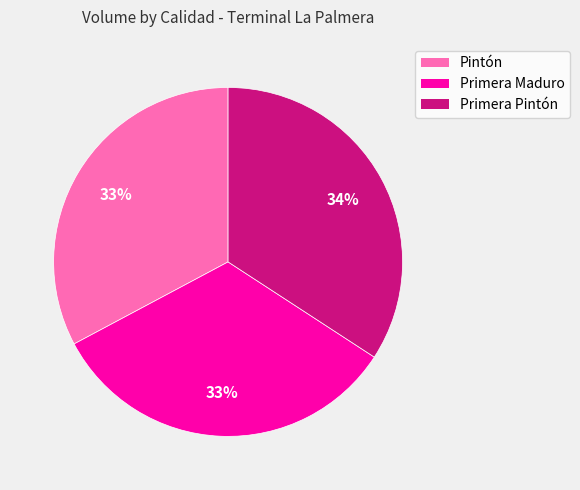

What percentage is the Pintón slice, to the nearest percent?

33%